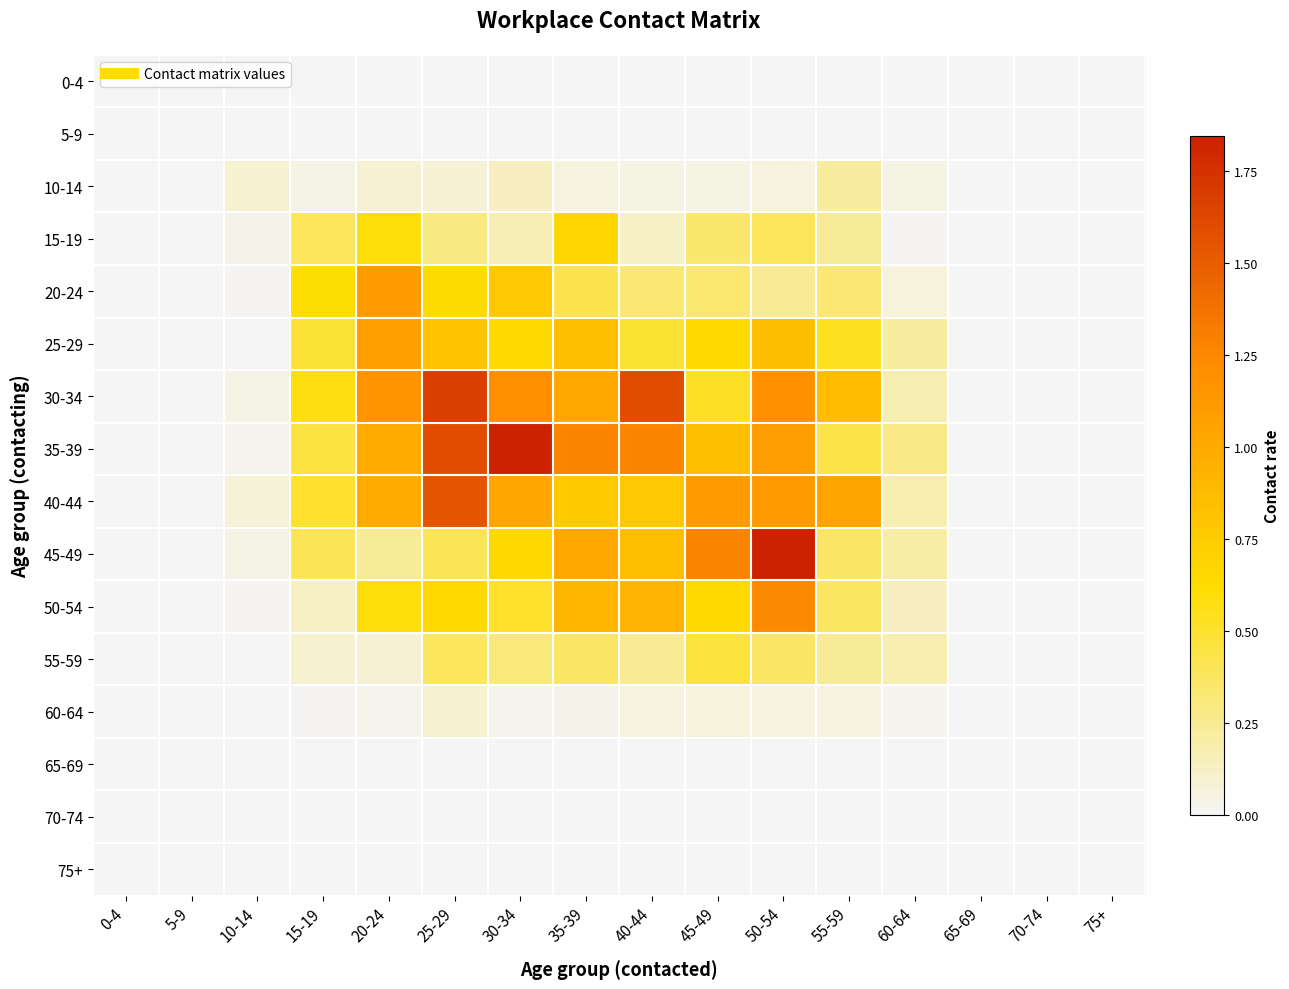

At how many categories does at least one series exceed 0?

11